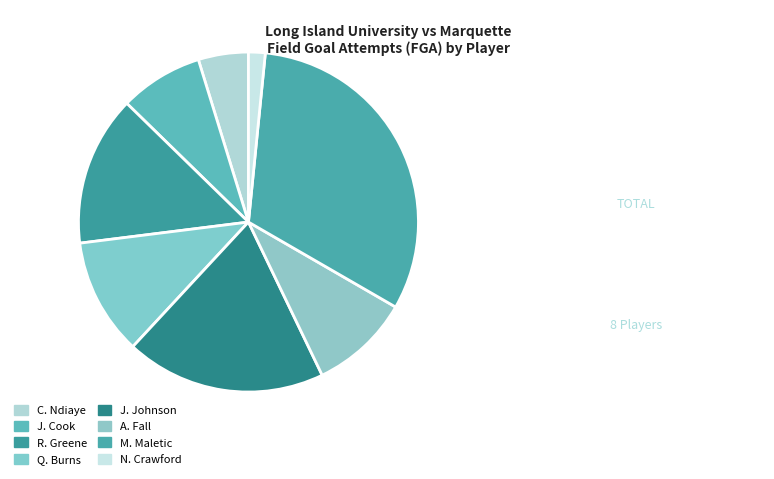

What percentage is the J. Johnson slice, to the nearest percent?

19%